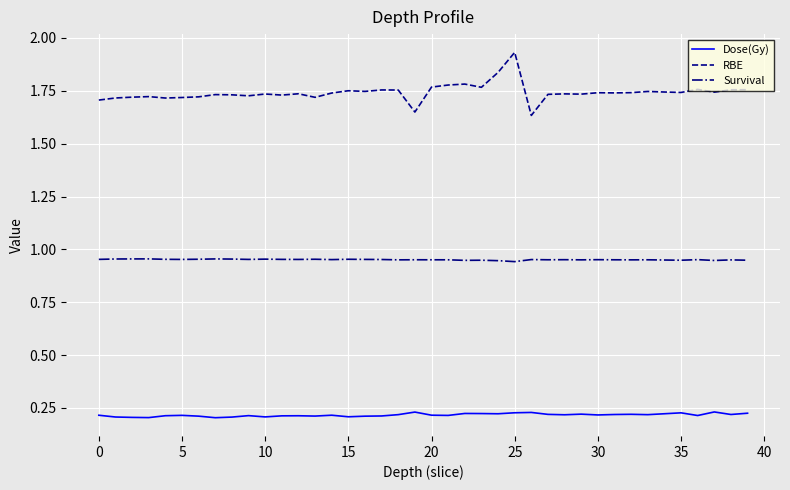

List the series in order of their overall mean, highest first.

RBE, Survival, Dose(Gy)